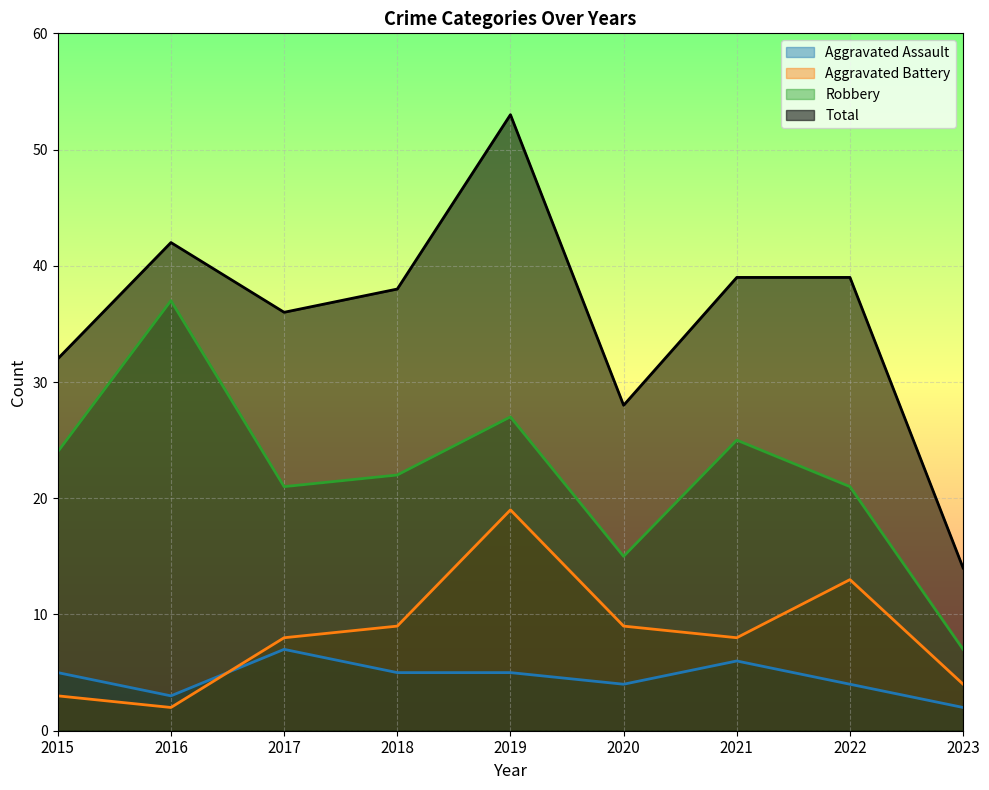

What is the sum of all Total values?

321